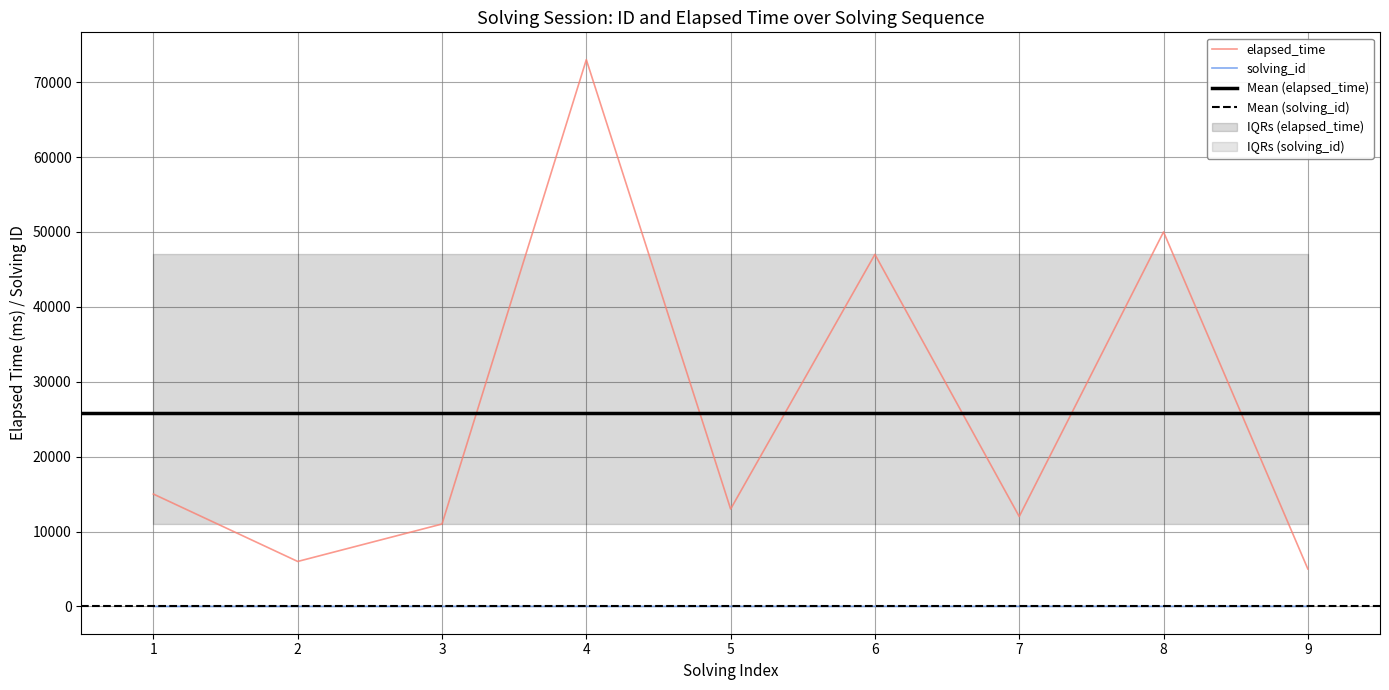

What is the minimum value shown in the chart?

1